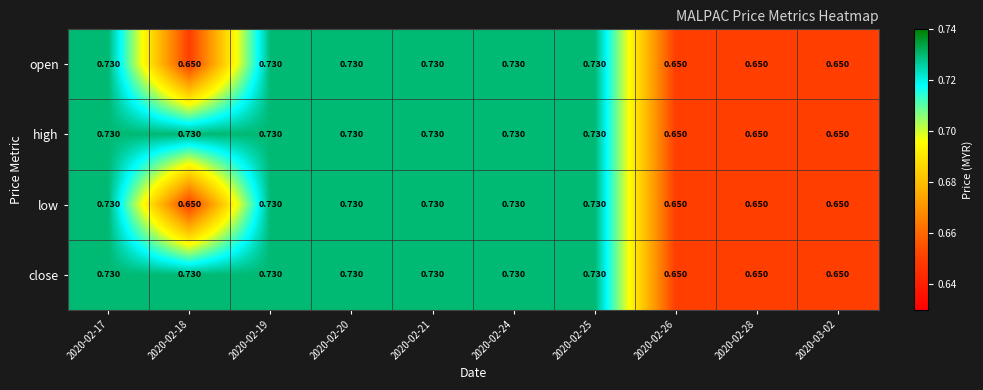

Is the value of open at 2020-02-18 greater than the value of close at 2020-02-19?

No